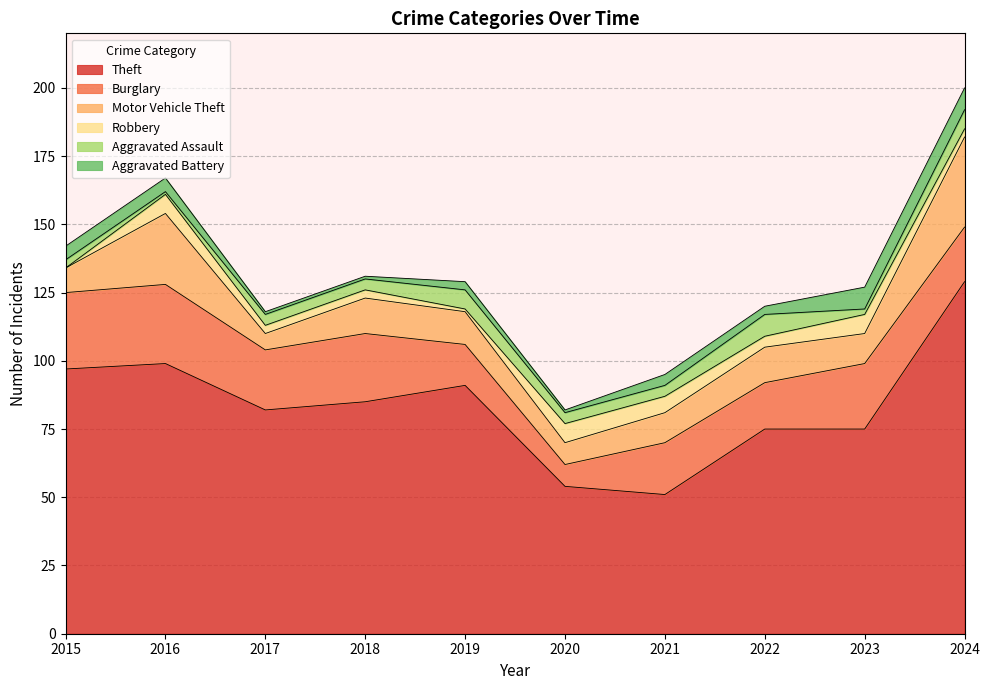

What is the minimum value for Theft?

51